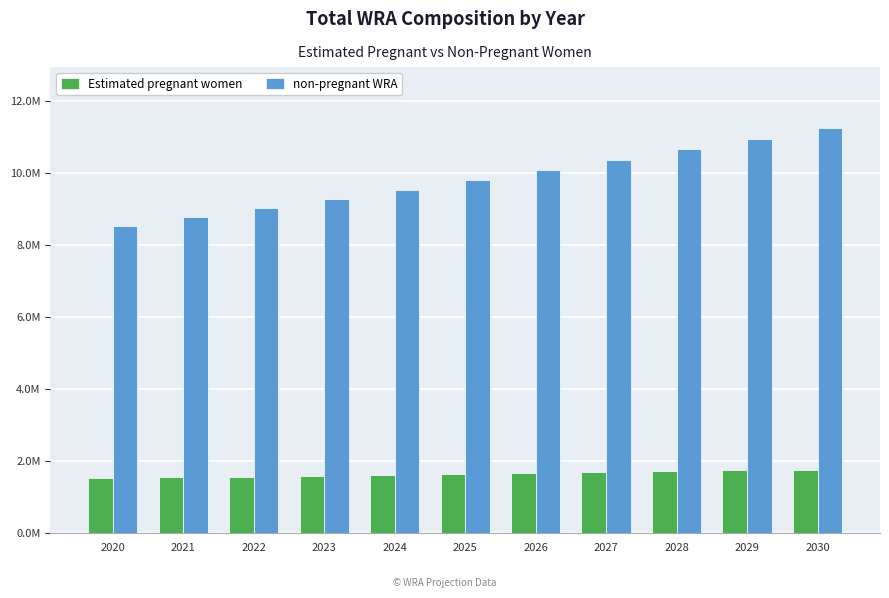

What is the sum of the non-pregnant WRA values at 2028 and 2029?

21600542.6